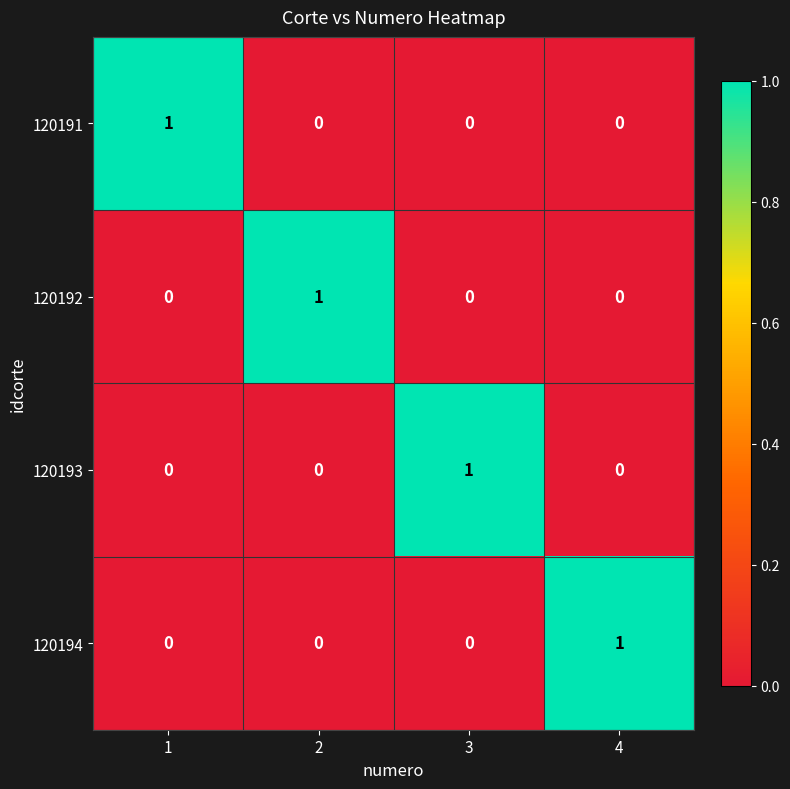

The value of 120191 at 3 is 0. True or false?

True